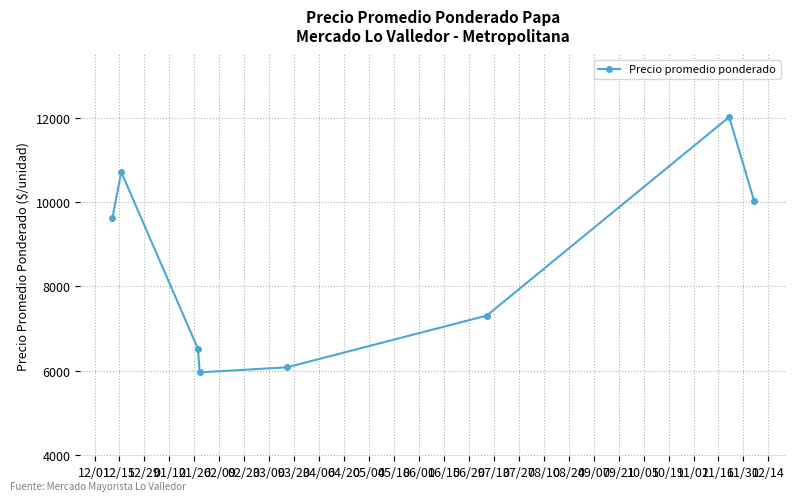

How many interior local valleys (lower than both neighbors) does the data have?

1